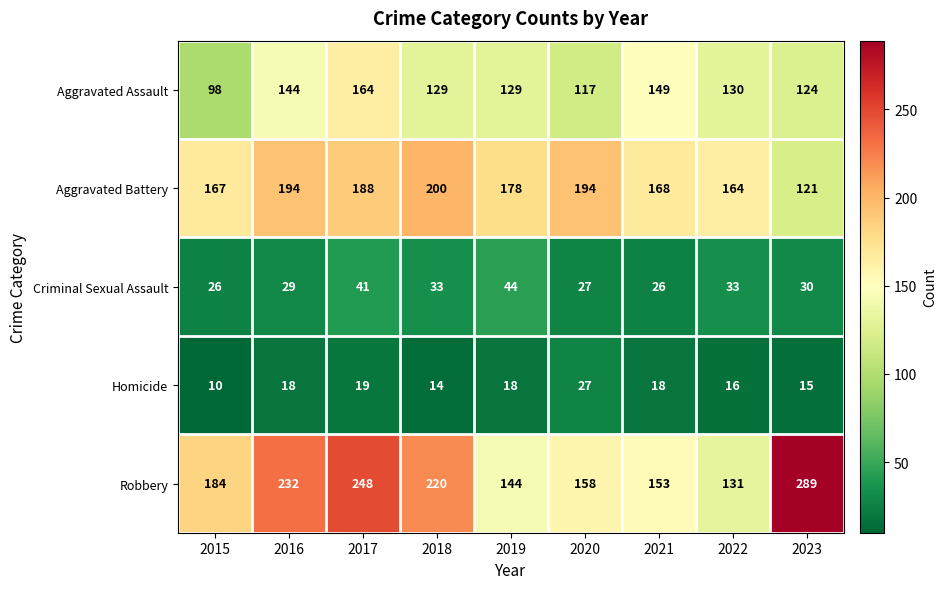

The value of Criminal Sexual Assault at 2023 is 30. True or false?

True